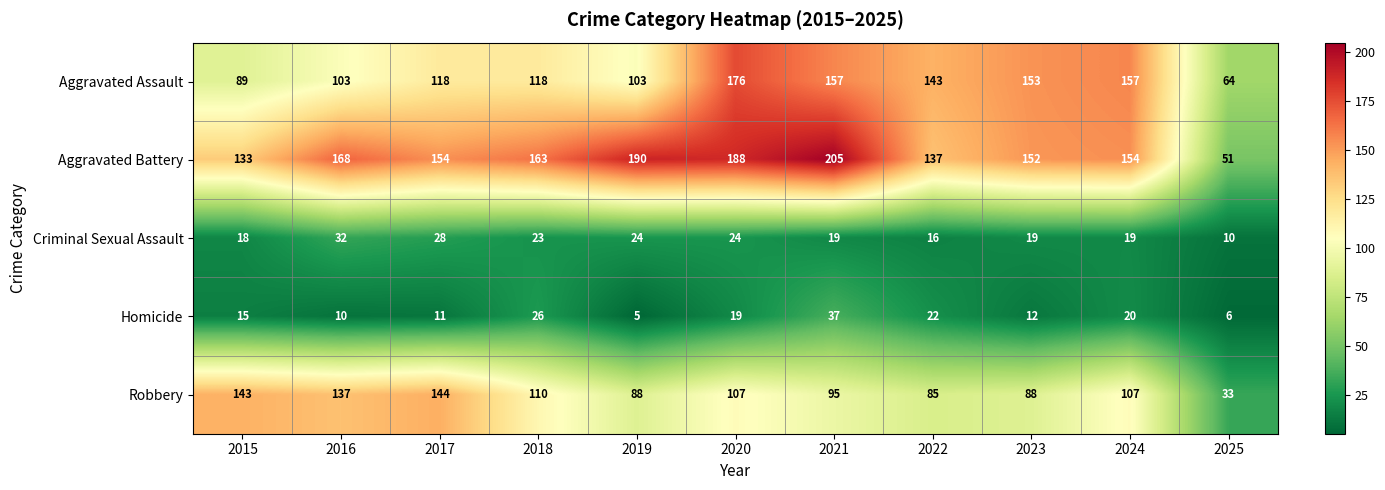

At which label does Aggravated Battery first exceed 154?

2016